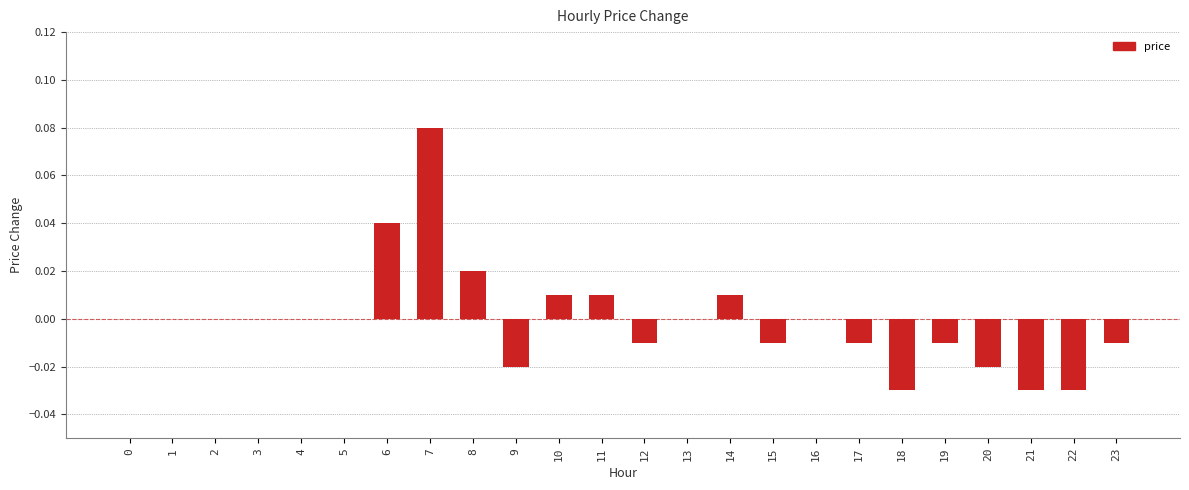

Between 20 and 15, which is larger?

15